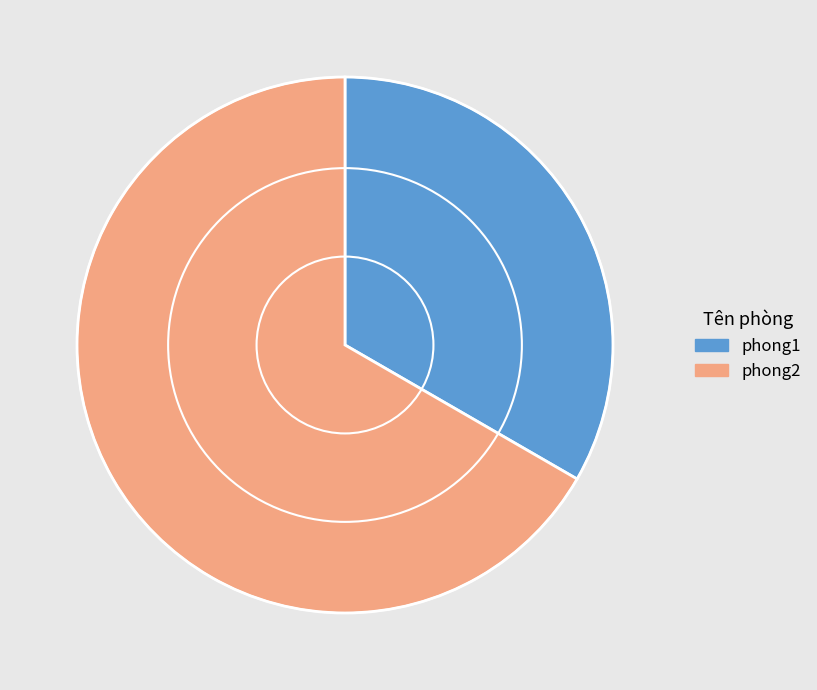

Which slice is the smallest?

phong1